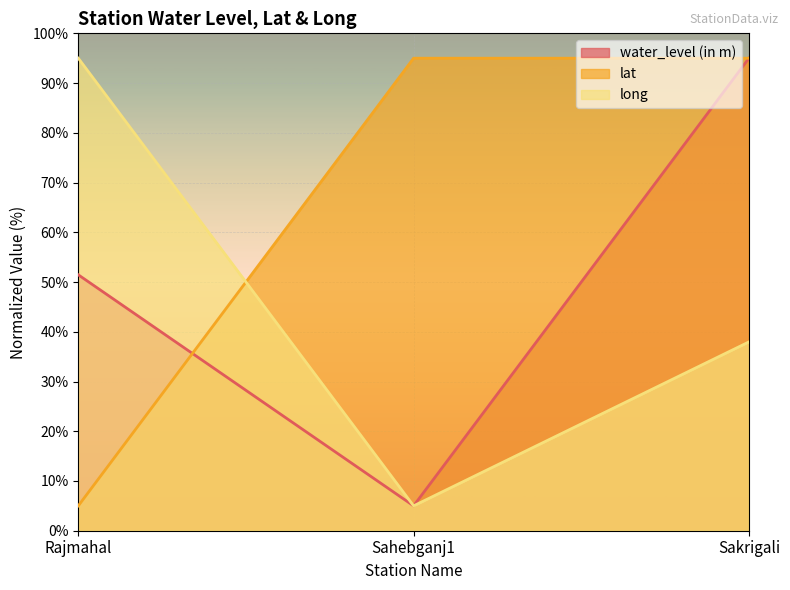

How many lines are shown in the chart?

3